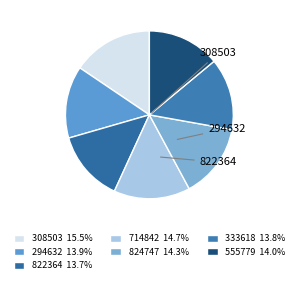

What is the largest slice in the pie chart?

308503